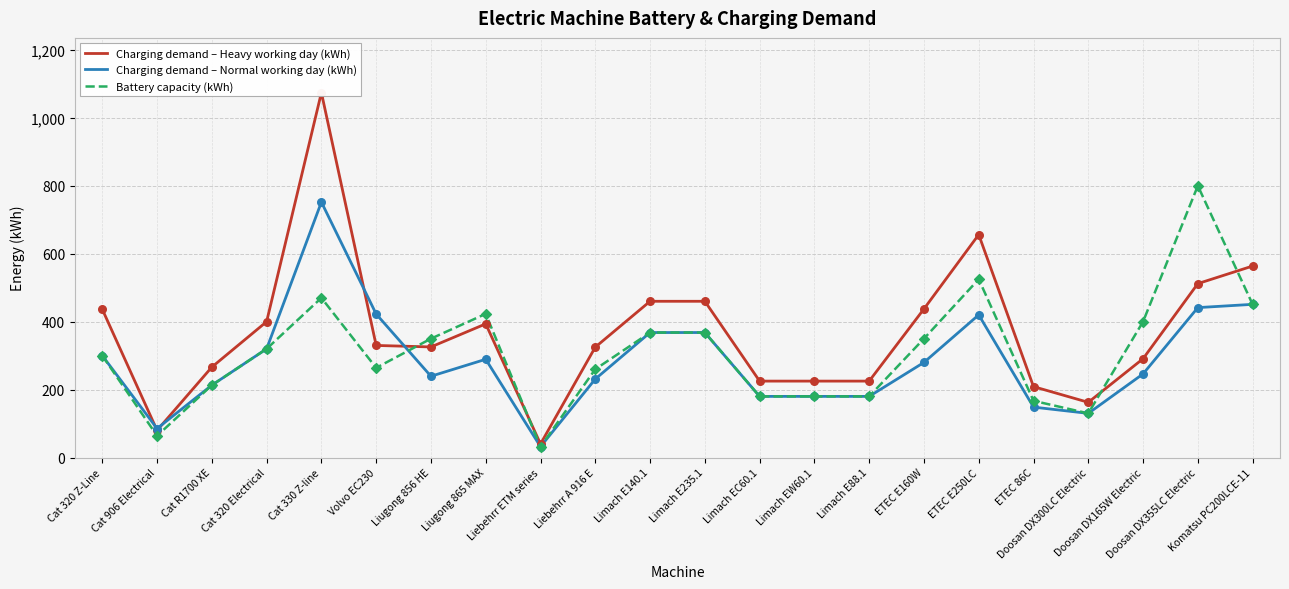

Which series has the largest Y range (max minus min)?

Charging demand – Heavy working day (kWh)